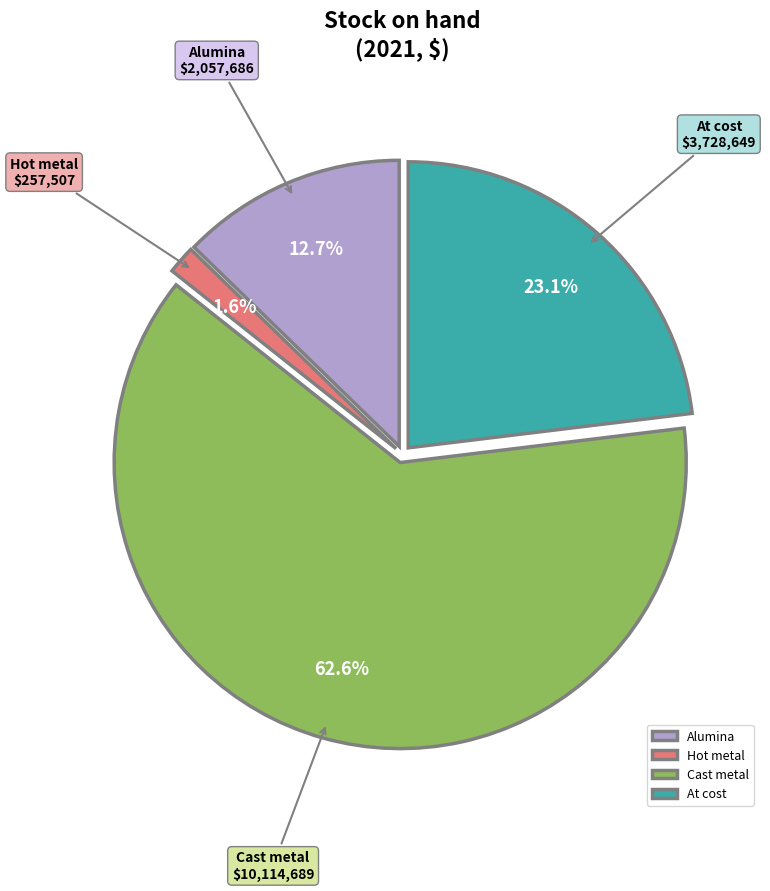

To the nearest percent, what is the difference between the largest and smallest slice percentages?

61%